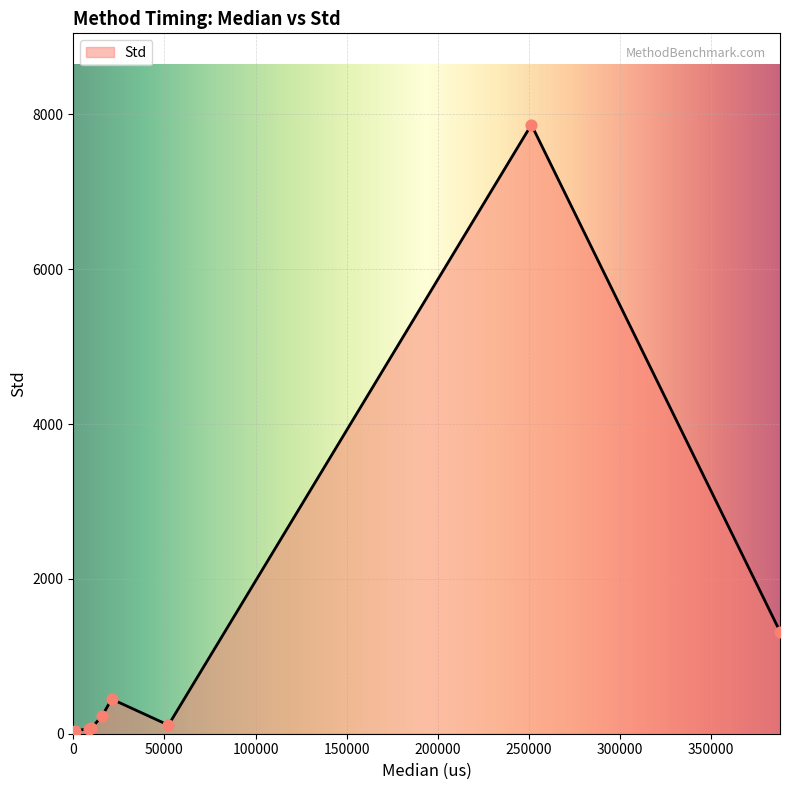

What is the change in value from eth_Downscale to eth_MeasureFull?

+1318.0